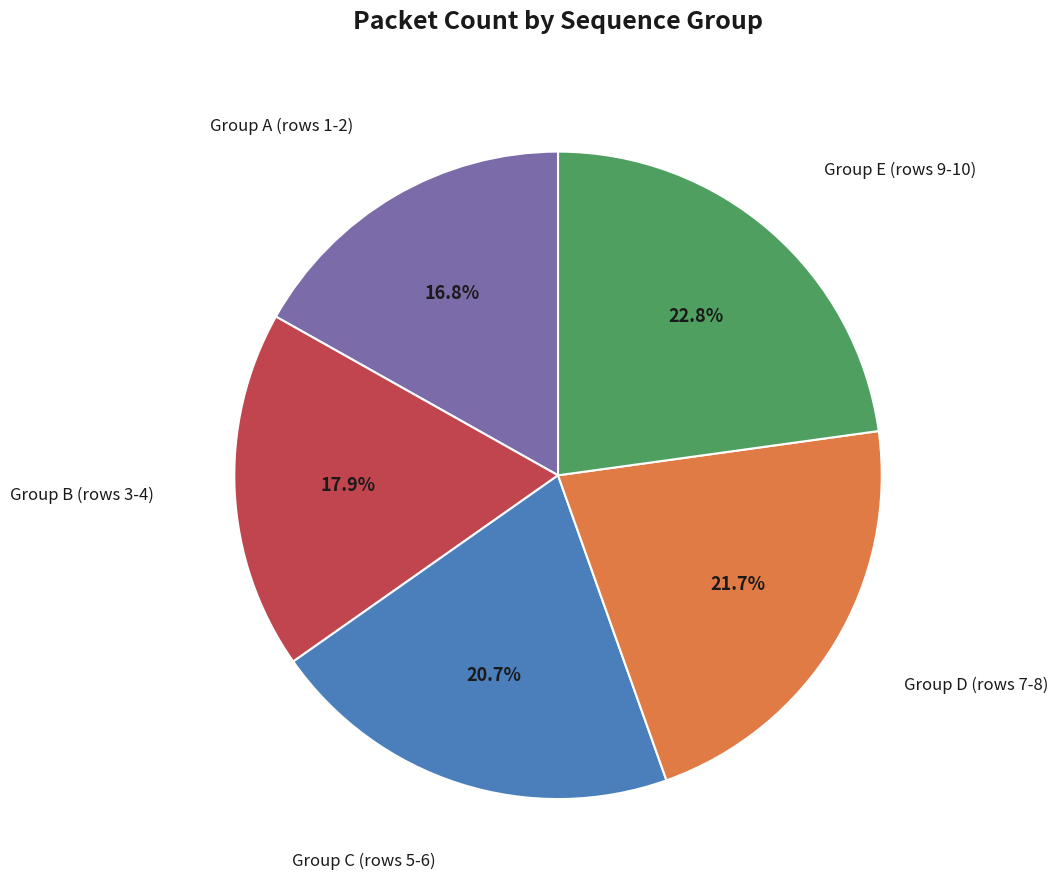

Is there a majority slice in this chart?

No